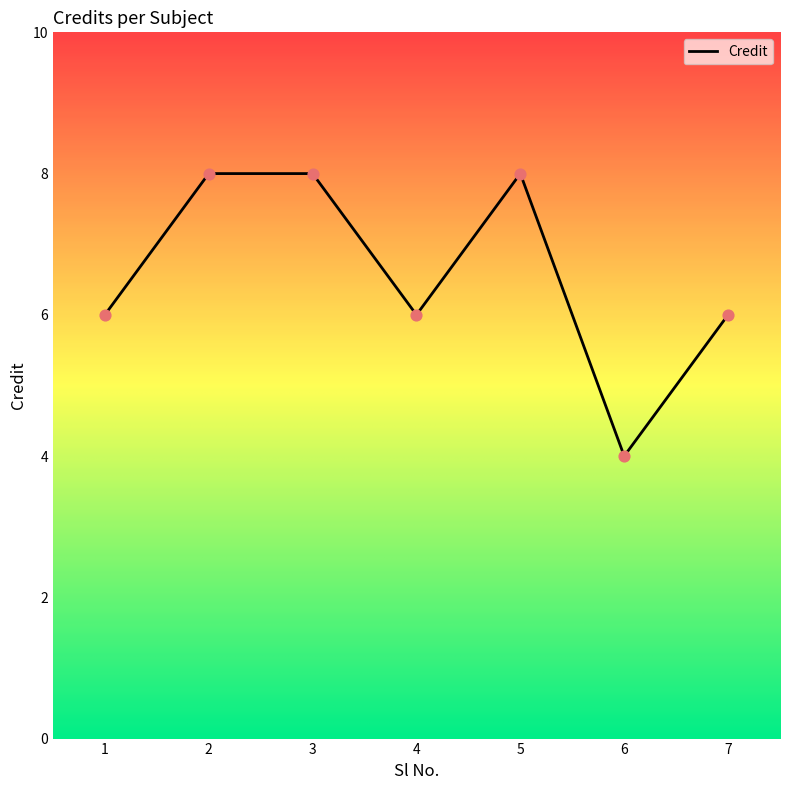

What is the ratio of the value at 3 to the value at 4?

1.3